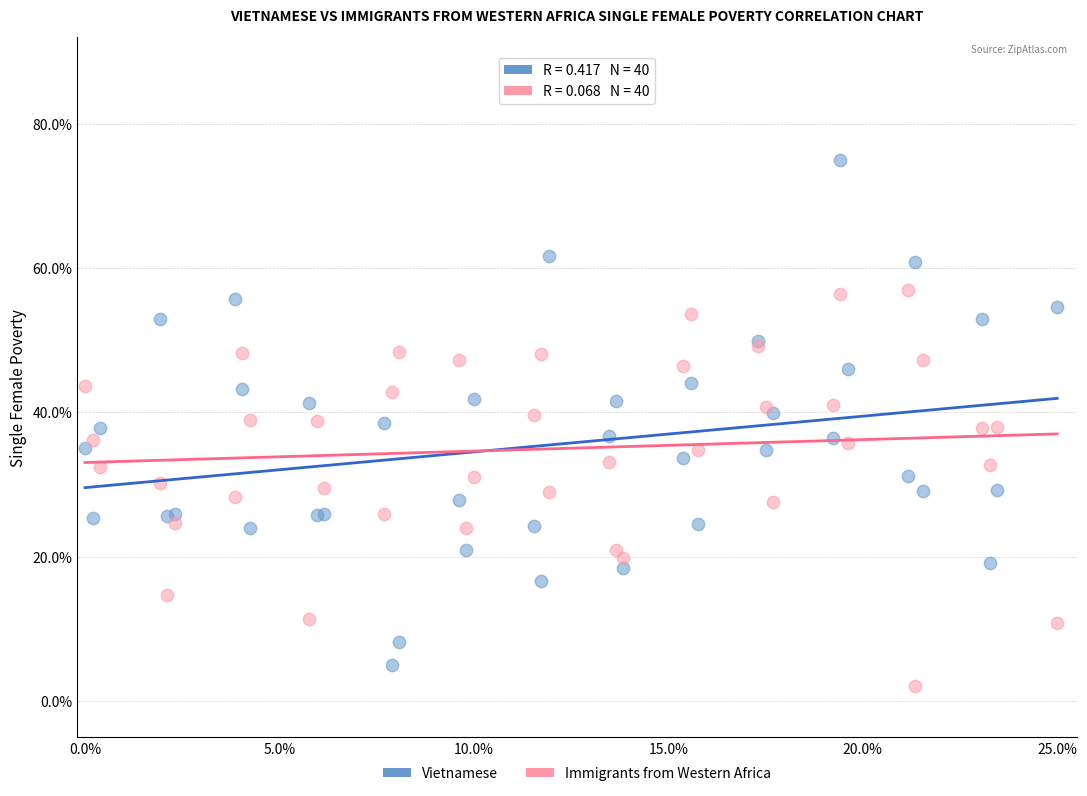

What are all the series names shown in the legend?

Vietnamese, Immigrants from Western Africa